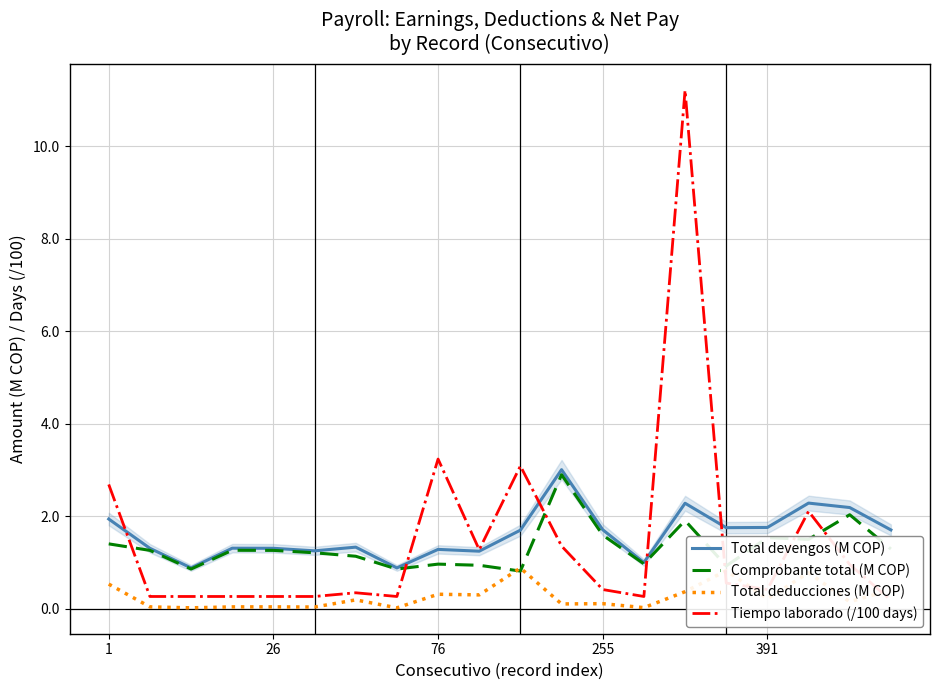

What is the difference between the Tiempo laborado (/100 days) values at 18 and 6?

0.6